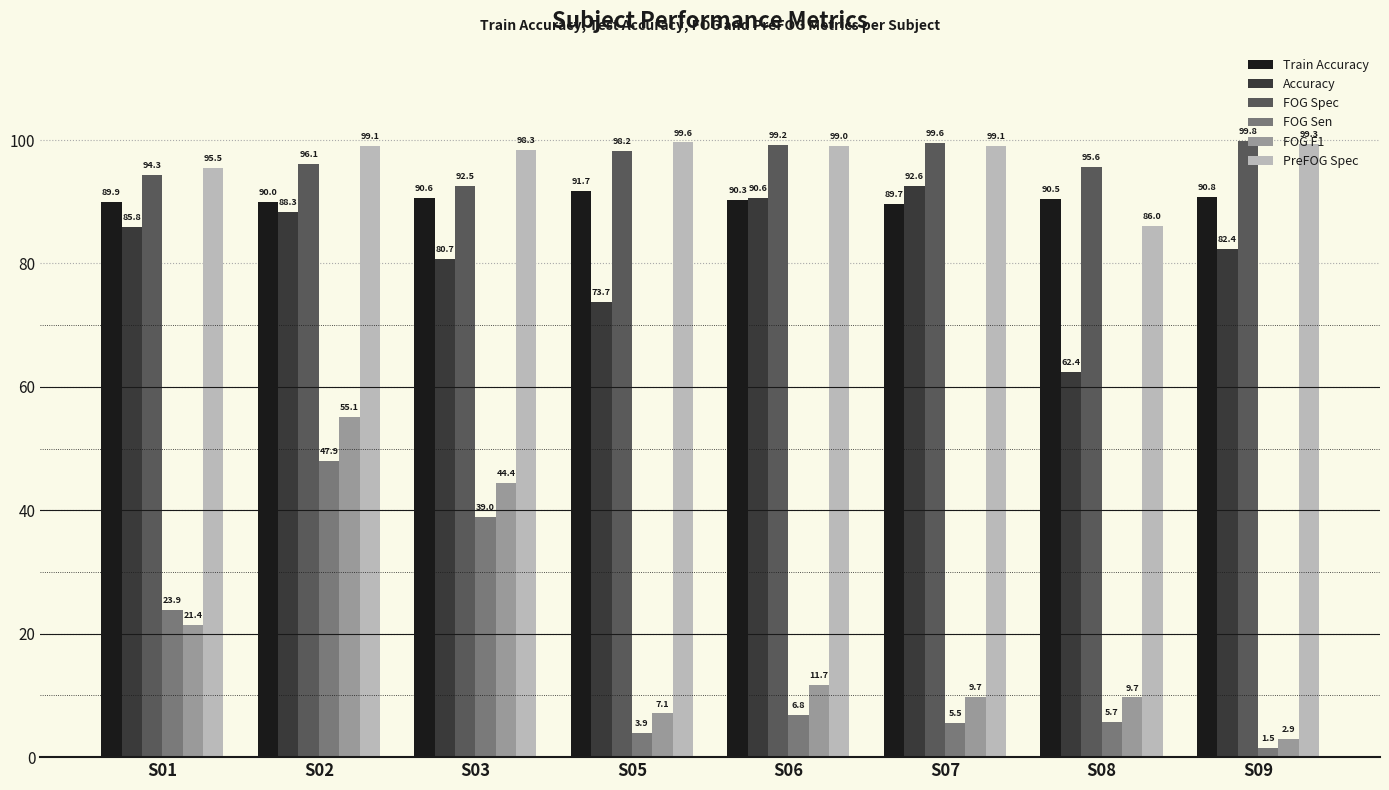

What is the total value across all series at S05?

374.2